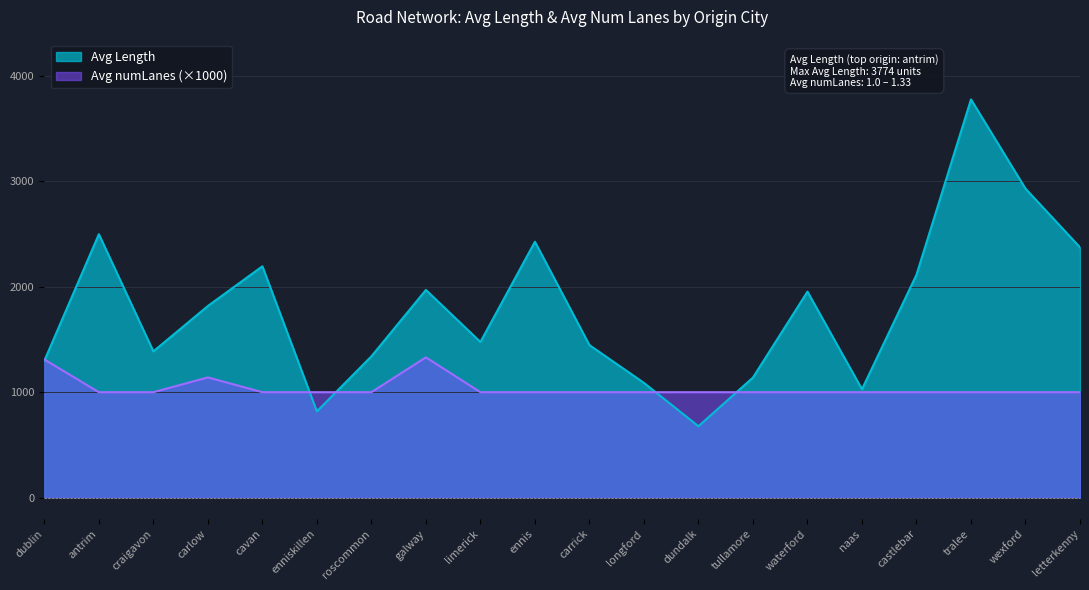

Rank the categories by Avg Length value from lowest to highest.

dundalk, enniskillen, naas, longford, tullamore, dublin, roscommon, craigavon, carrick, limerick, carlow, waterford, galway, castlebar, cavan, letterkenny, ennis, antrim, wexford, tralee